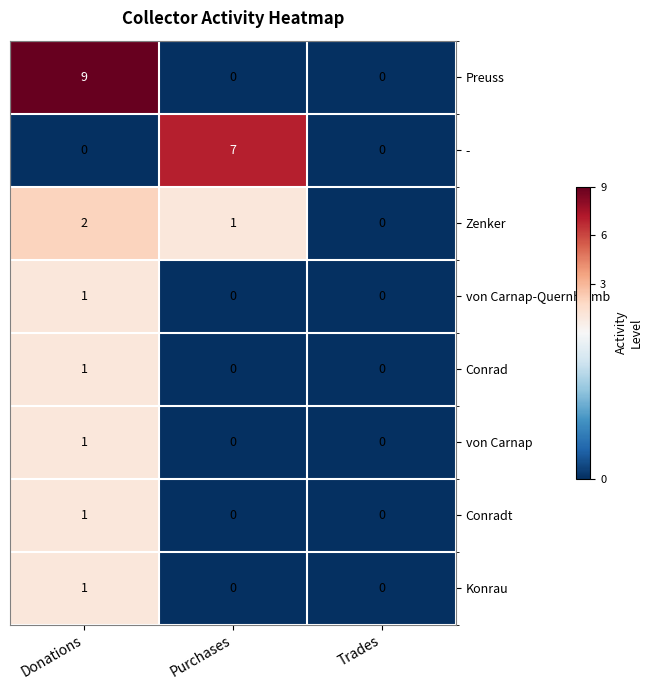

List the labels in order of Zenker value, smallest first.

Trades, Purchases, Donations